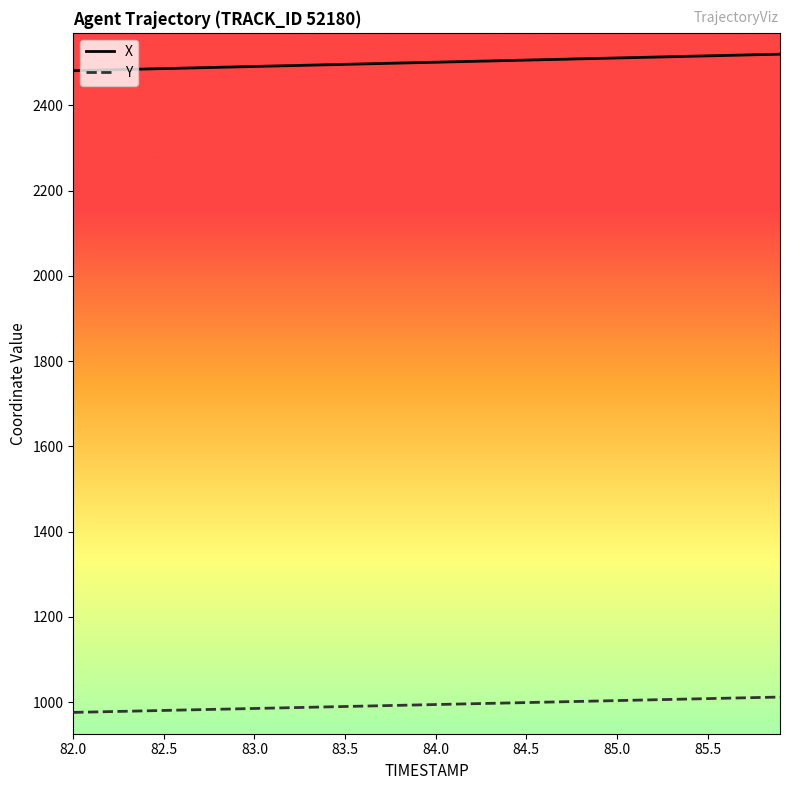

What is the greatest value displayed?

2520.2